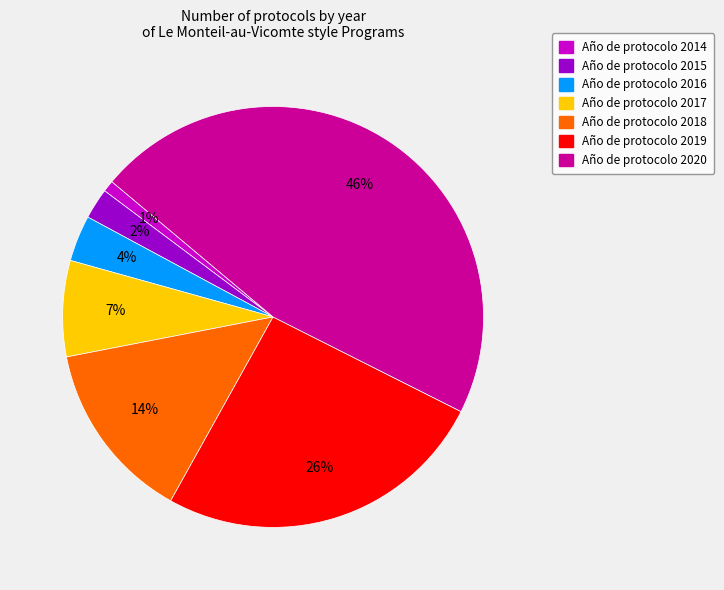

To the nearest percent, what is the average slice percentage?

14%